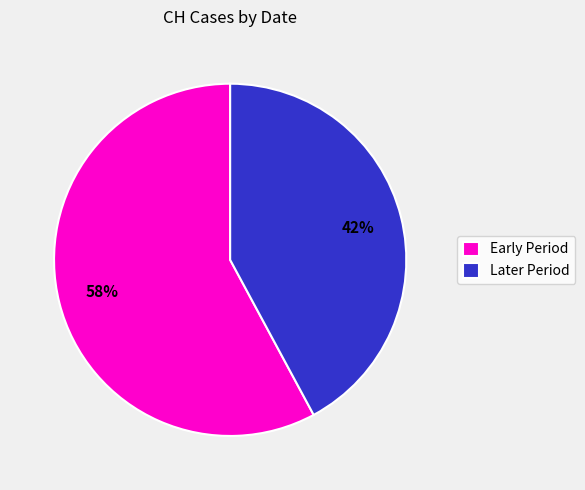

How many segments does this pie chart have?

2